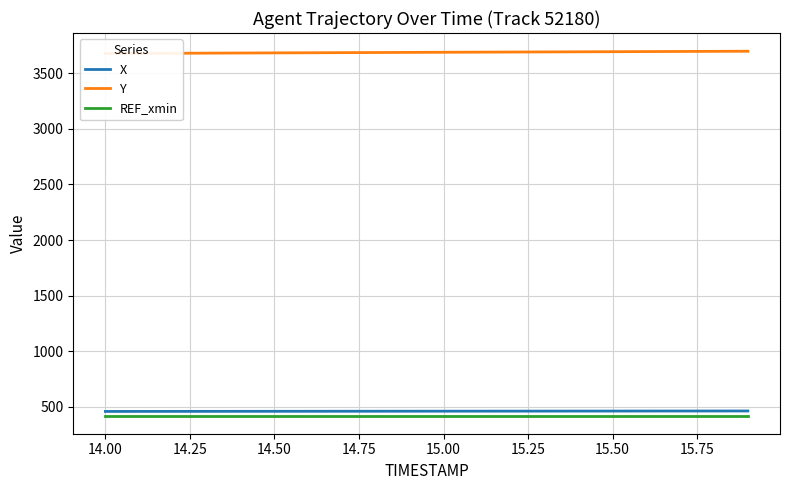

True or false: REF_xmin has more than 2 interior local peaks.

False